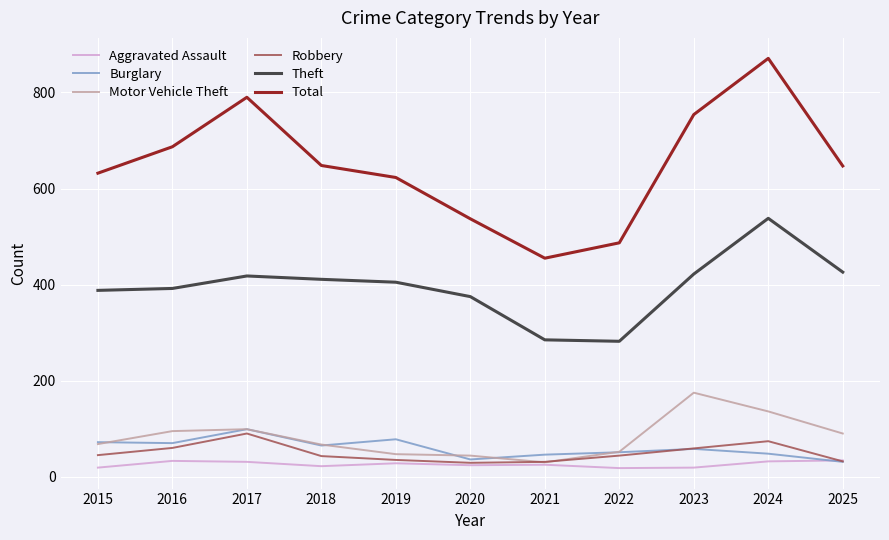

At how many categories does at least one series exceed 451?

11